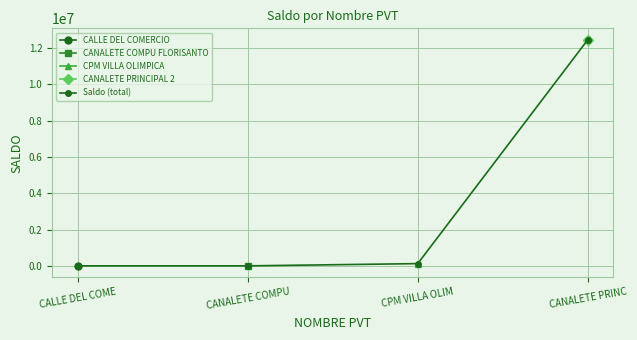

What is the greatest value displayed?

12461069